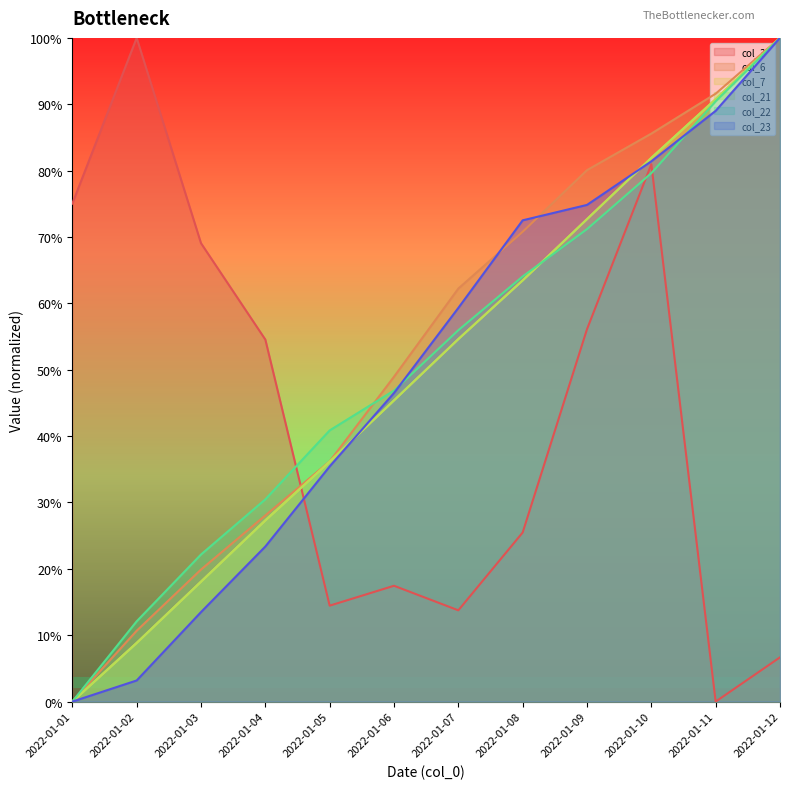

At which label does col_23 reach its minimum?

2022-01-01